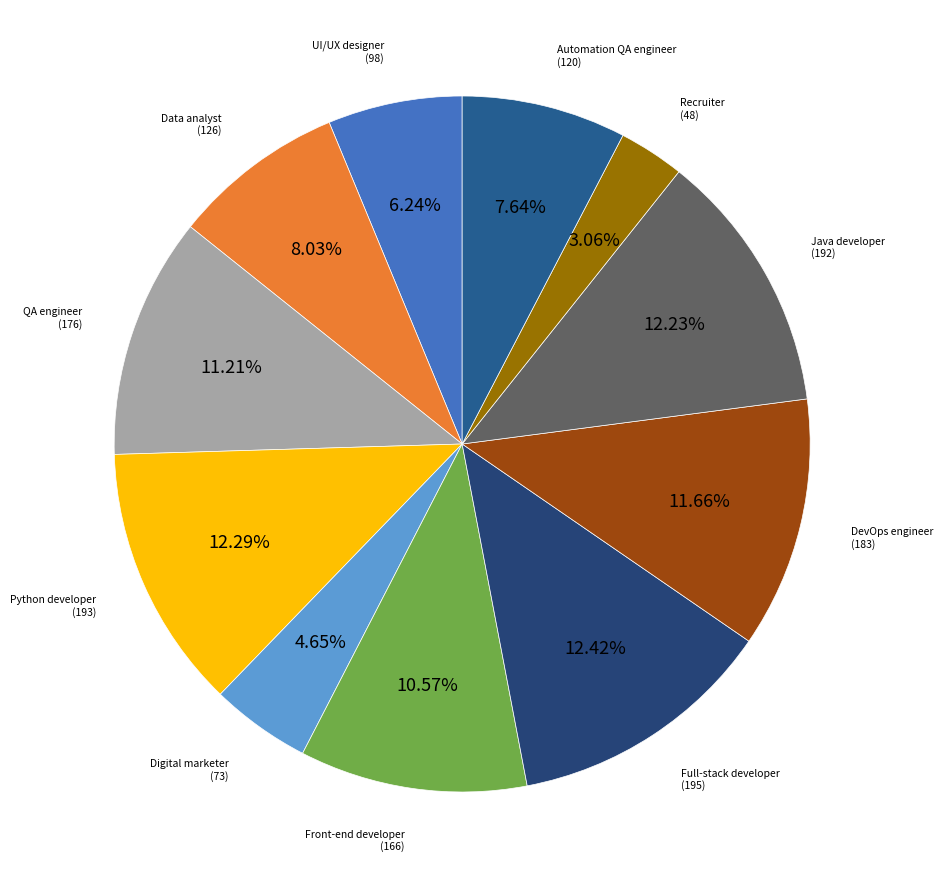

To the nearest percent, what is the difference between the largest and smallest slice percentages?

9%